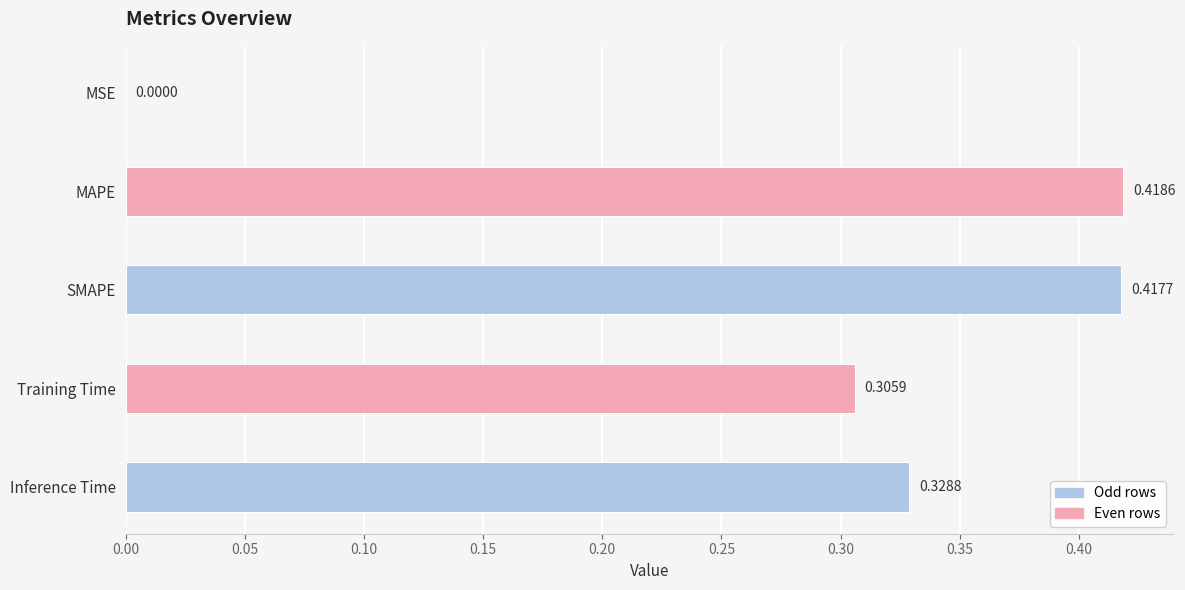

Count the number of data series in this chart.

1